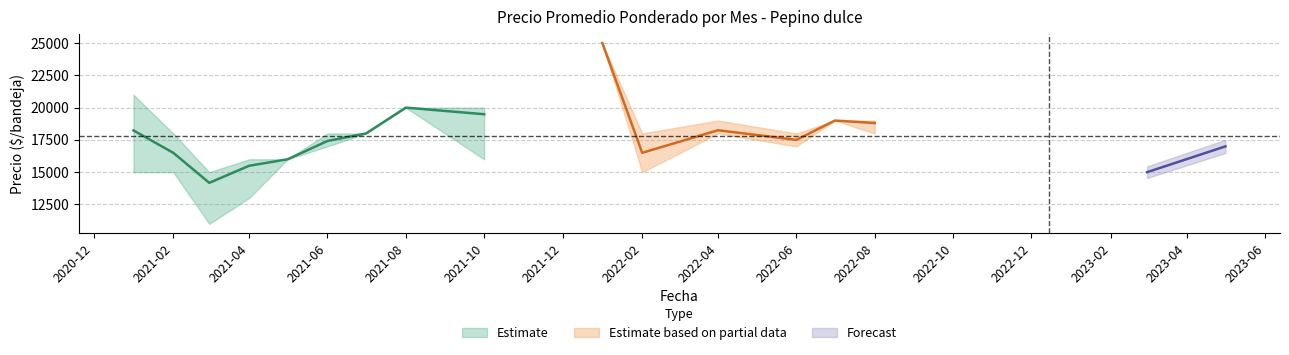

Is it true that Precio minimo equals 11000 at 2021-03?

True